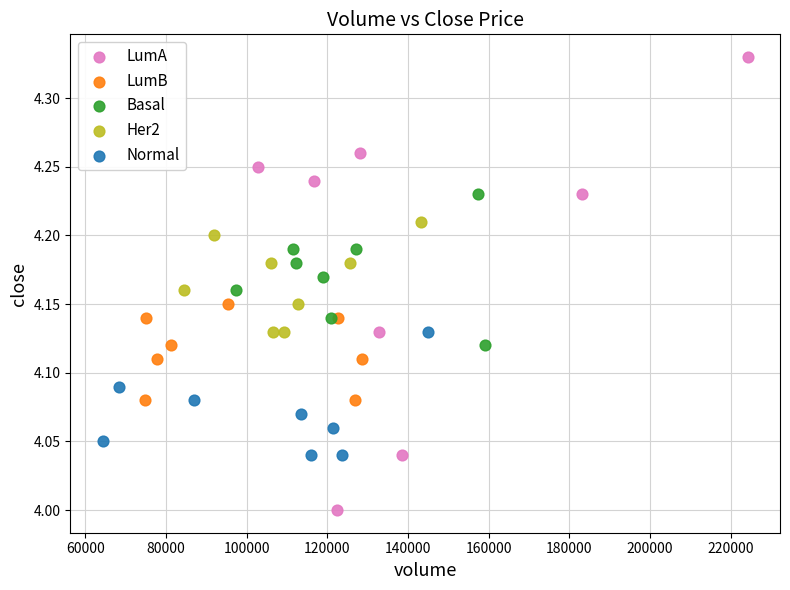

Which series has the widest spread of Y values?

LumA